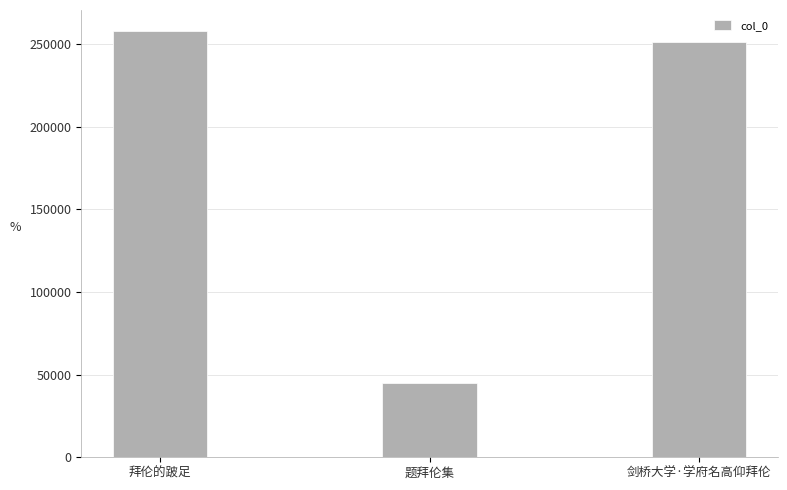

Rank the categories by value from highest to lowest.

拜伦的跛足, 剑桥大学·学府名高仰拜伦, 题拜伦集